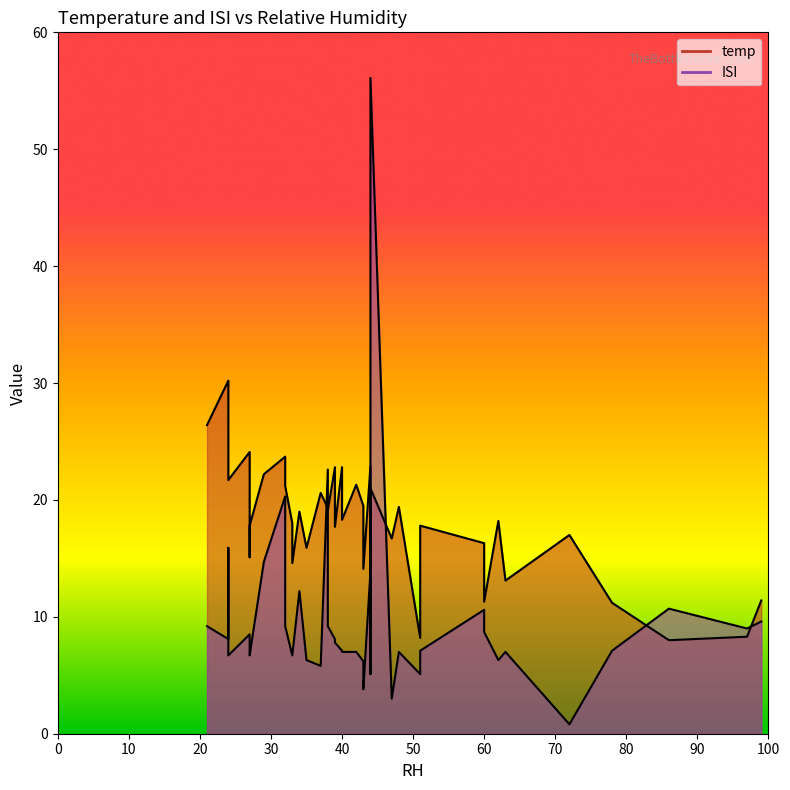

Is the value of ISI at 39 greater than the value of temp at 51?

No